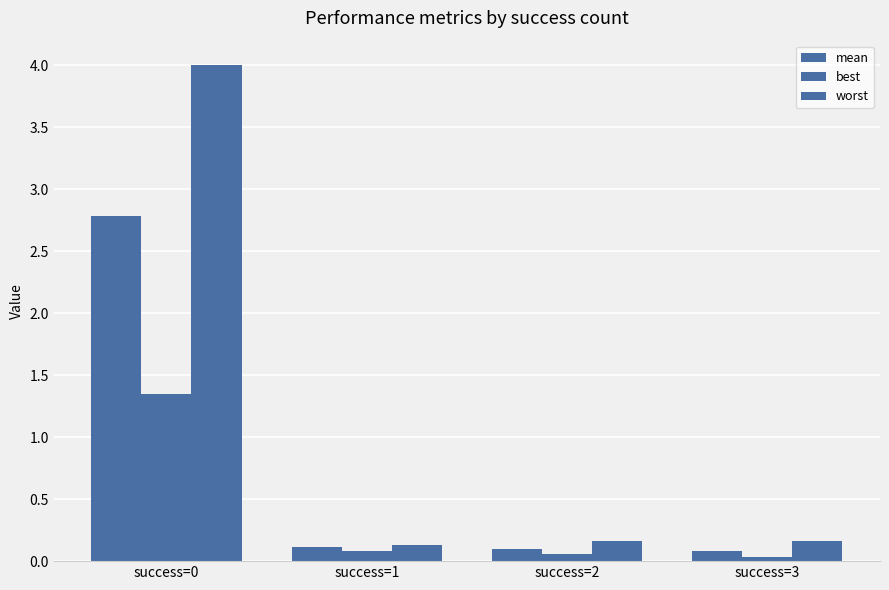

What is the difference between the best values at success=0 and success=2?

1.3